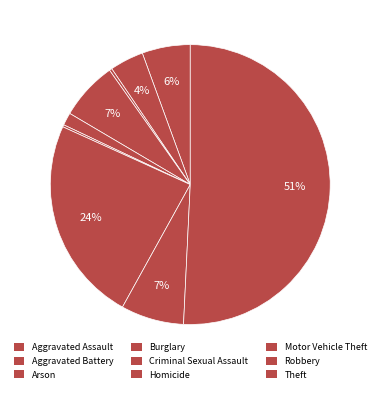

How many slices are in this pie chart?

9